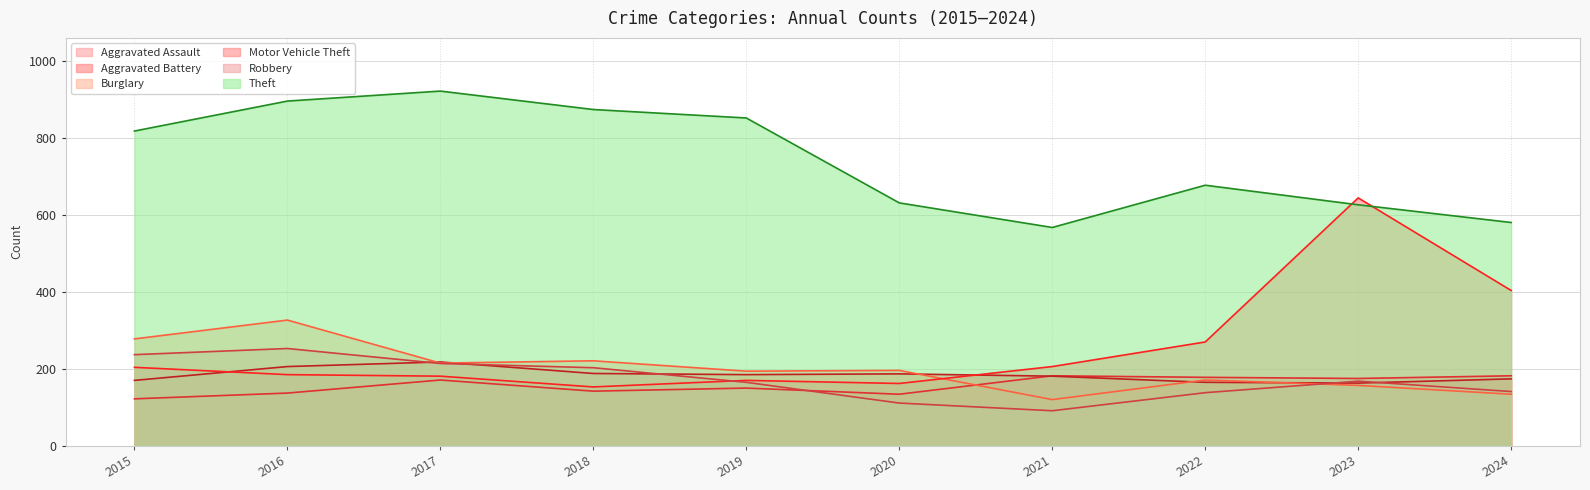

What is the sum of all Robbery values?

1721